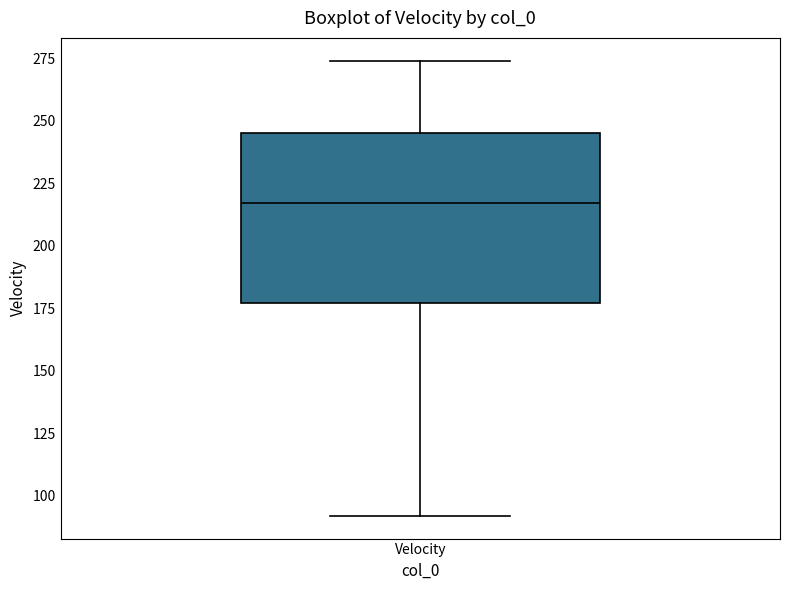

Transcribe this box plot: give where the median line is, the range the box spans, and where the two whiskers end, as read against the y-axis. The values are not printed on the chart, so give them approximately, as read against the axis.

median 215, box 175 to 245, whiskers 90 to 275